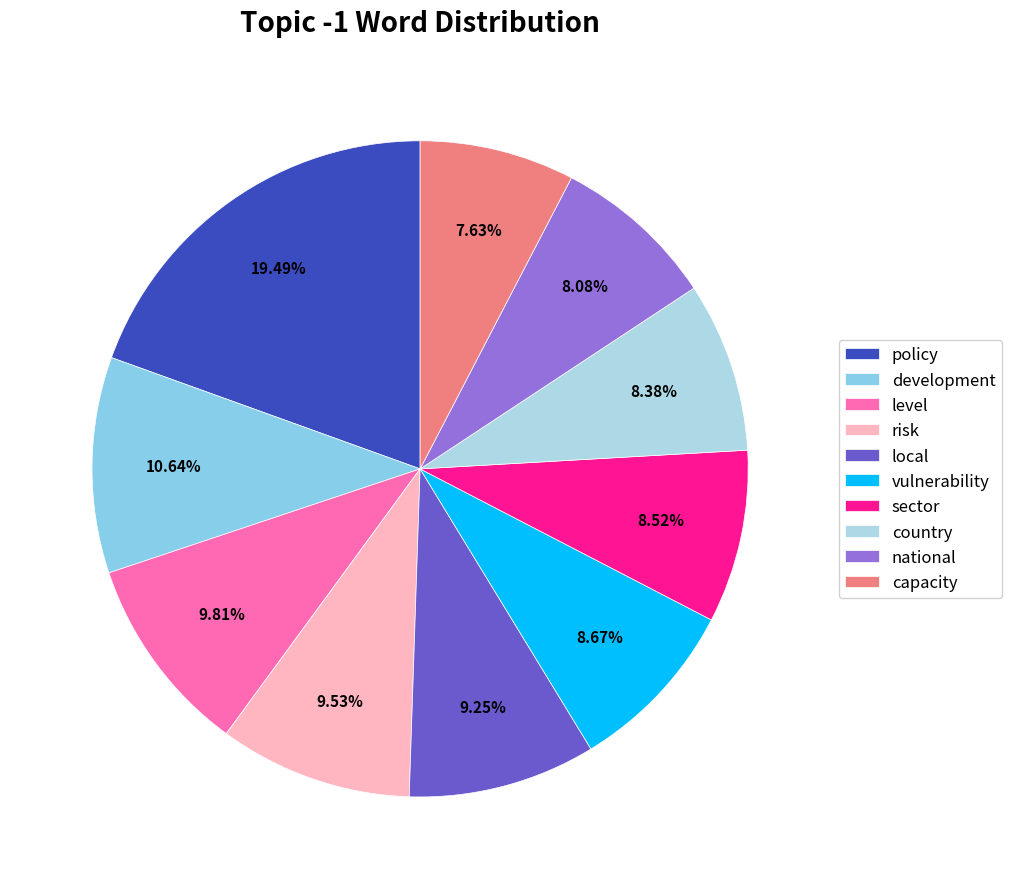

Rank the categories by value from lowest to highest.

capacity, national, country, sector, vulnerability, local, risk, level, development, policy